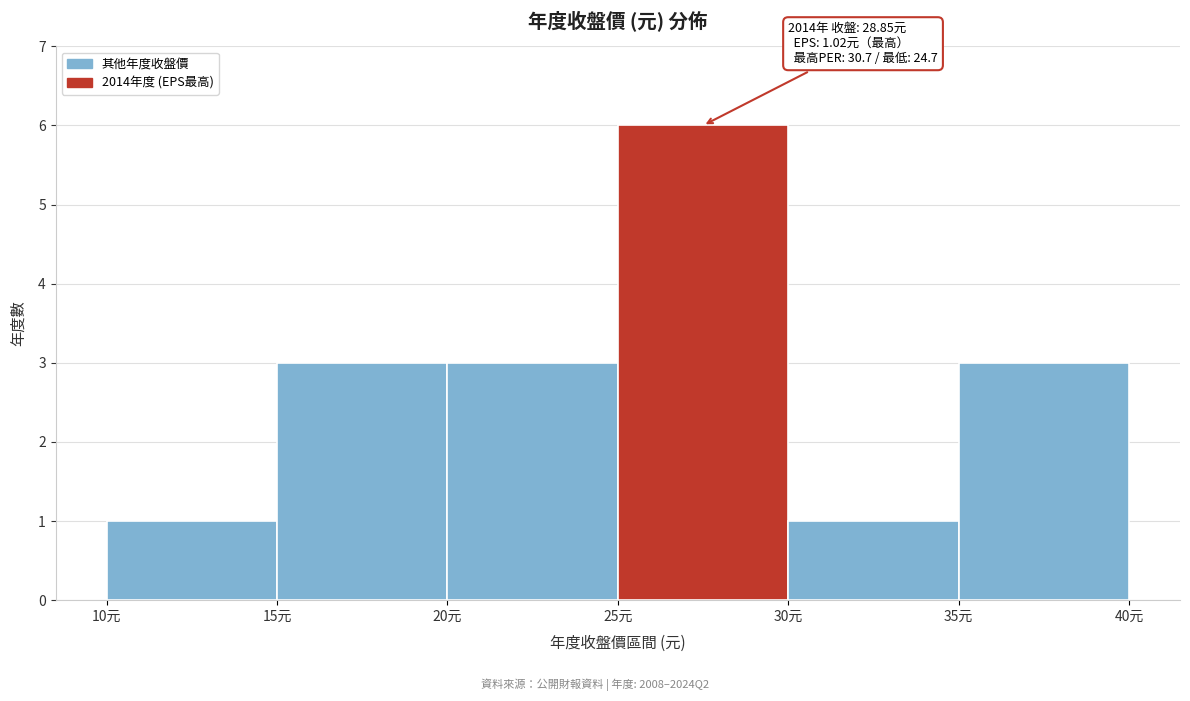

Over which range of the x-axis is the bar tallest?

25 to 30